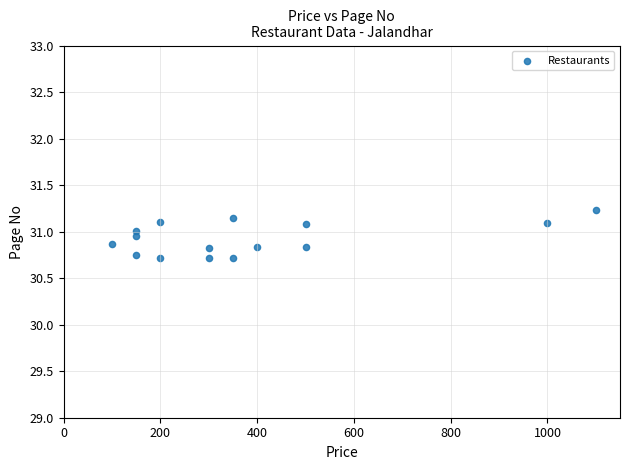

What is the range of Y values (max minus min)?

0.5